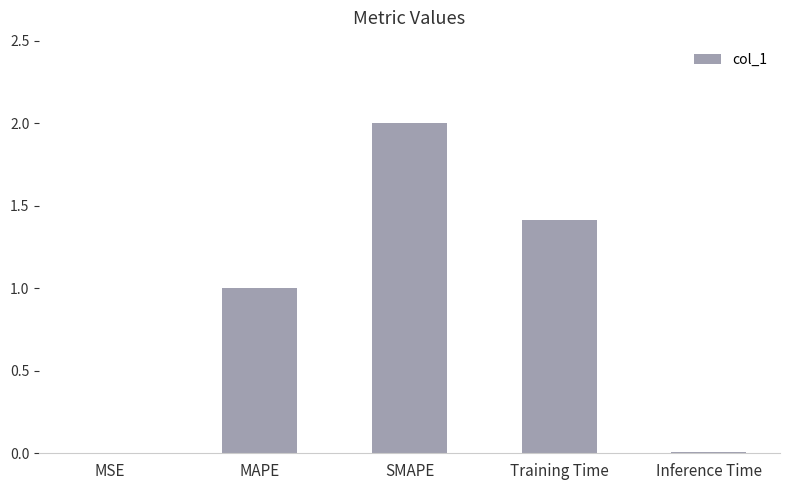

True or false: the data shows 0.0 at MSE.

True